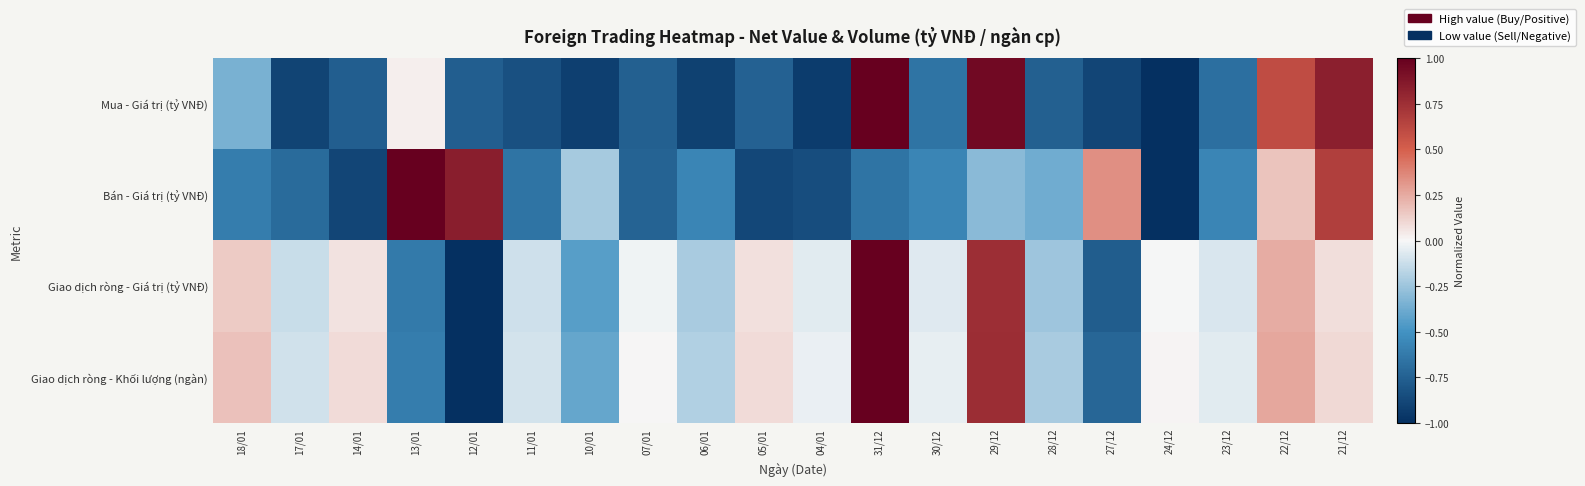

What is the minimum value shown in the chart?

-1.0